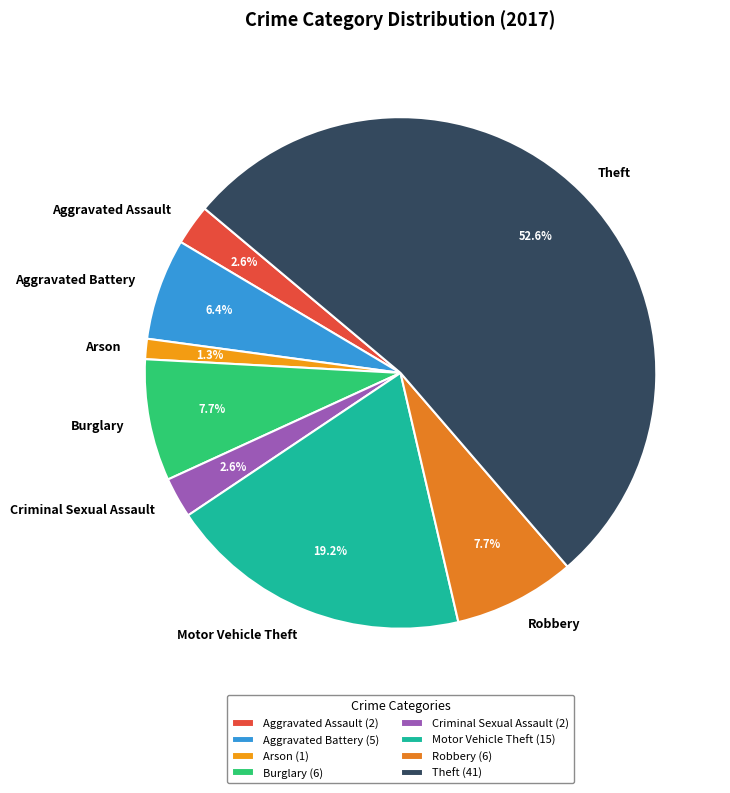

What percentage is the Arson slice, to the nearest percent?

1%